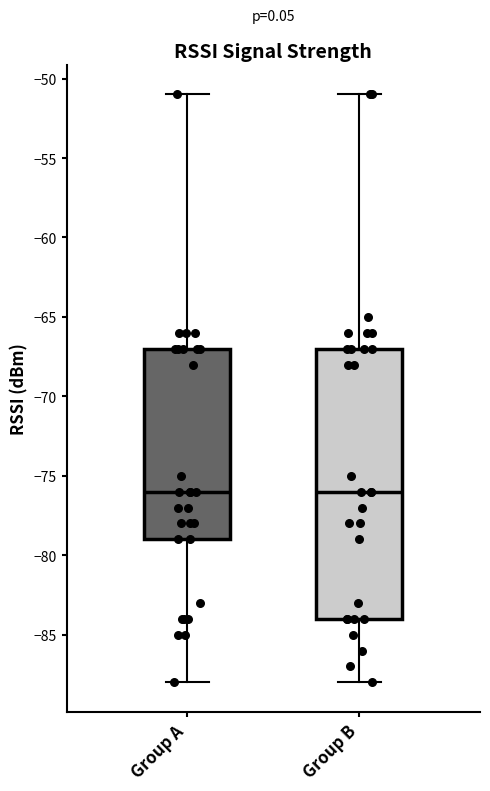

Reading left to right, transcribe this box plot: for each box, give where its median line is, the range the box spans, and where its two whiskers end, as read against the y-axis. The values are not printed on the chart, so give them approximately, as read against the axis.

Group A: median -76, box -79 to -67, whiskers -88 to -51
Group B: median -76, box -84 to -67, whiskers -88 to -51